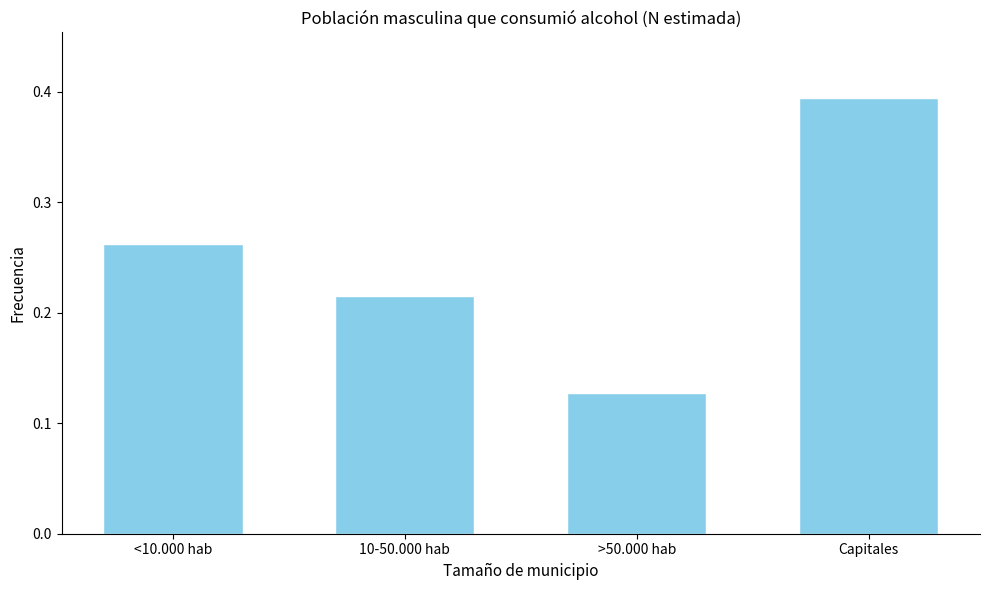

List the labels in order of value, largest first.

Capitales, <10.000 hab, 10-50.000 hab, >50.000 hab